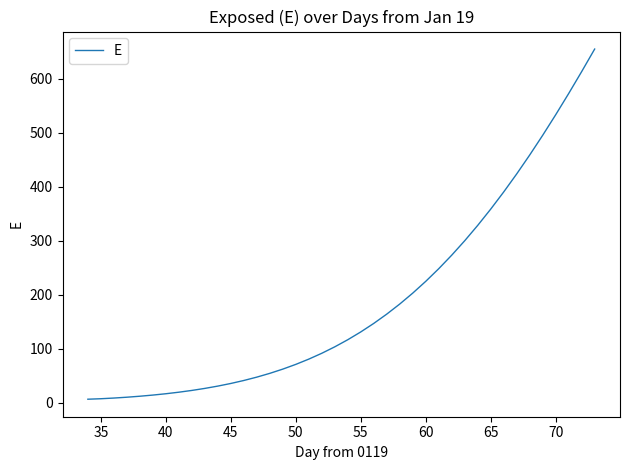

What is the greatest value displayed?

655.5